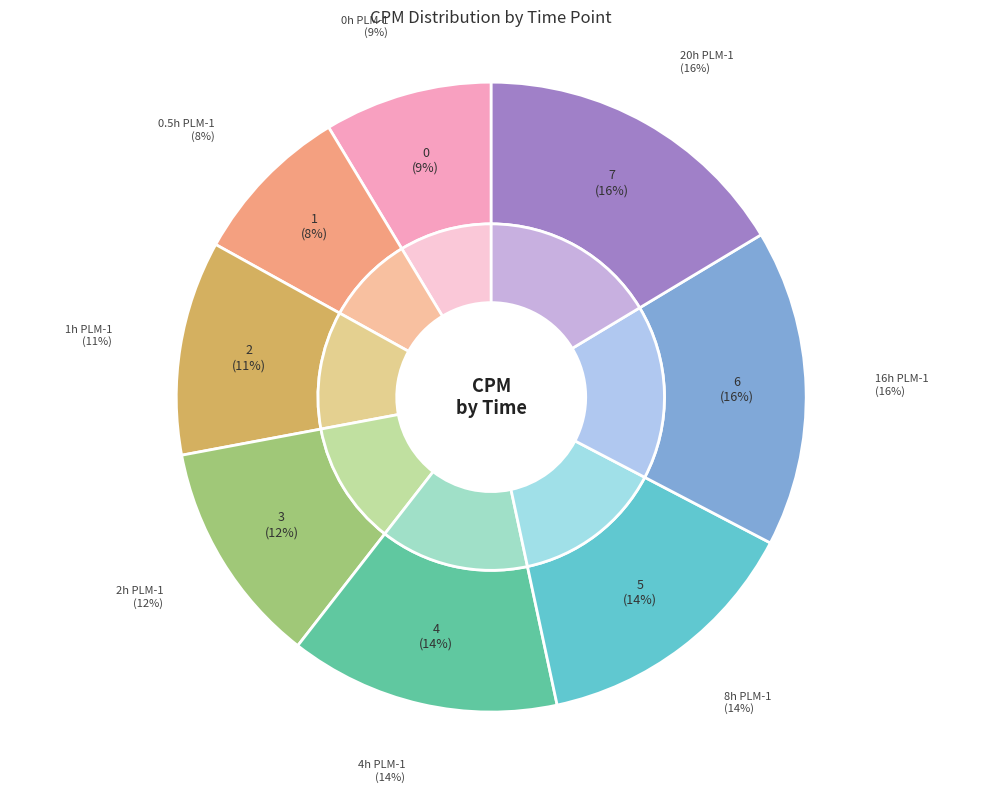

What percentage is the 8h PLM-1 slice, to the nearest percent?

14%